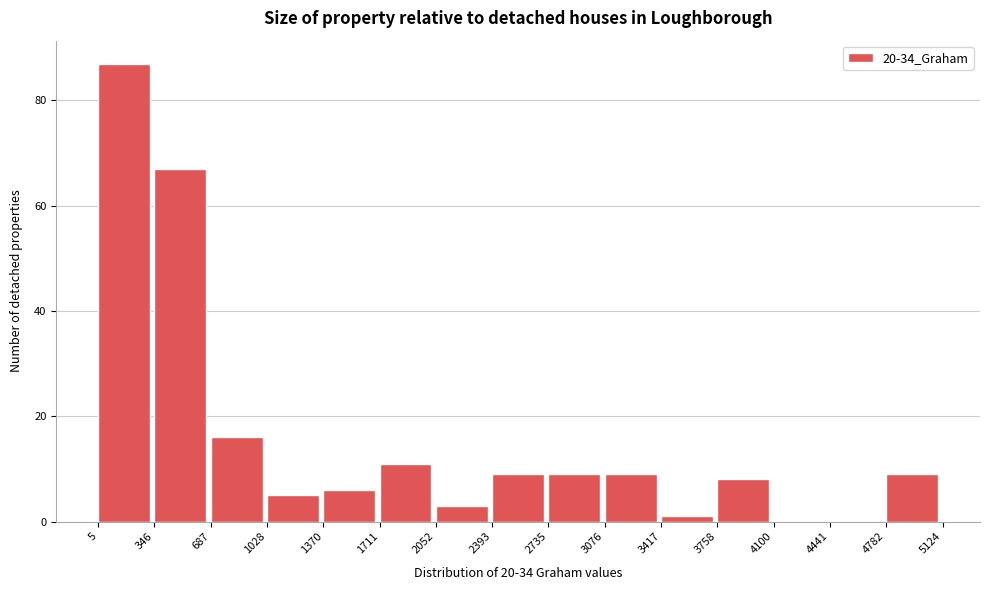

Reading left to right, transcribe this chart: for each bar, give the range it covers on the x-axis and its height. The values are not printed on the chart, so give them approximately, as read against the axis.

5 to 346: 88
346 to 687: 68
687 to 1028: 16
1028 to 1370: 6
1370 to 1711: 6
1711 to 2052: 12
2052 to 2393: 4
2393 to 2735: 10
2735 to 3076: 10
3076 to 3417: 10
3417 to 3758: under 2
3758 to 4100: 8
4100 to 4441: 0
4441 to 4782: 0
4782 to 5124: 10